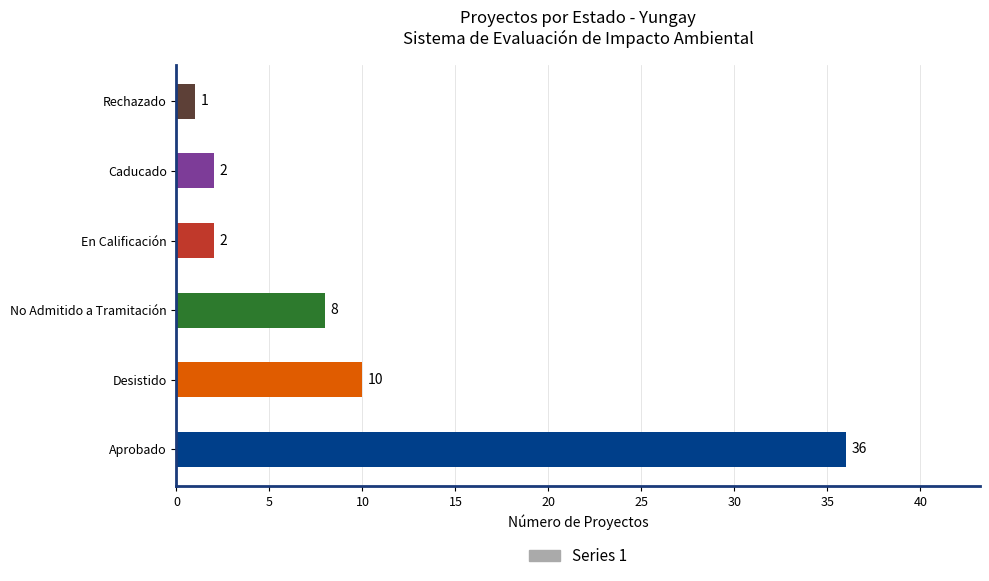

Count the number of data series in this chart.

1